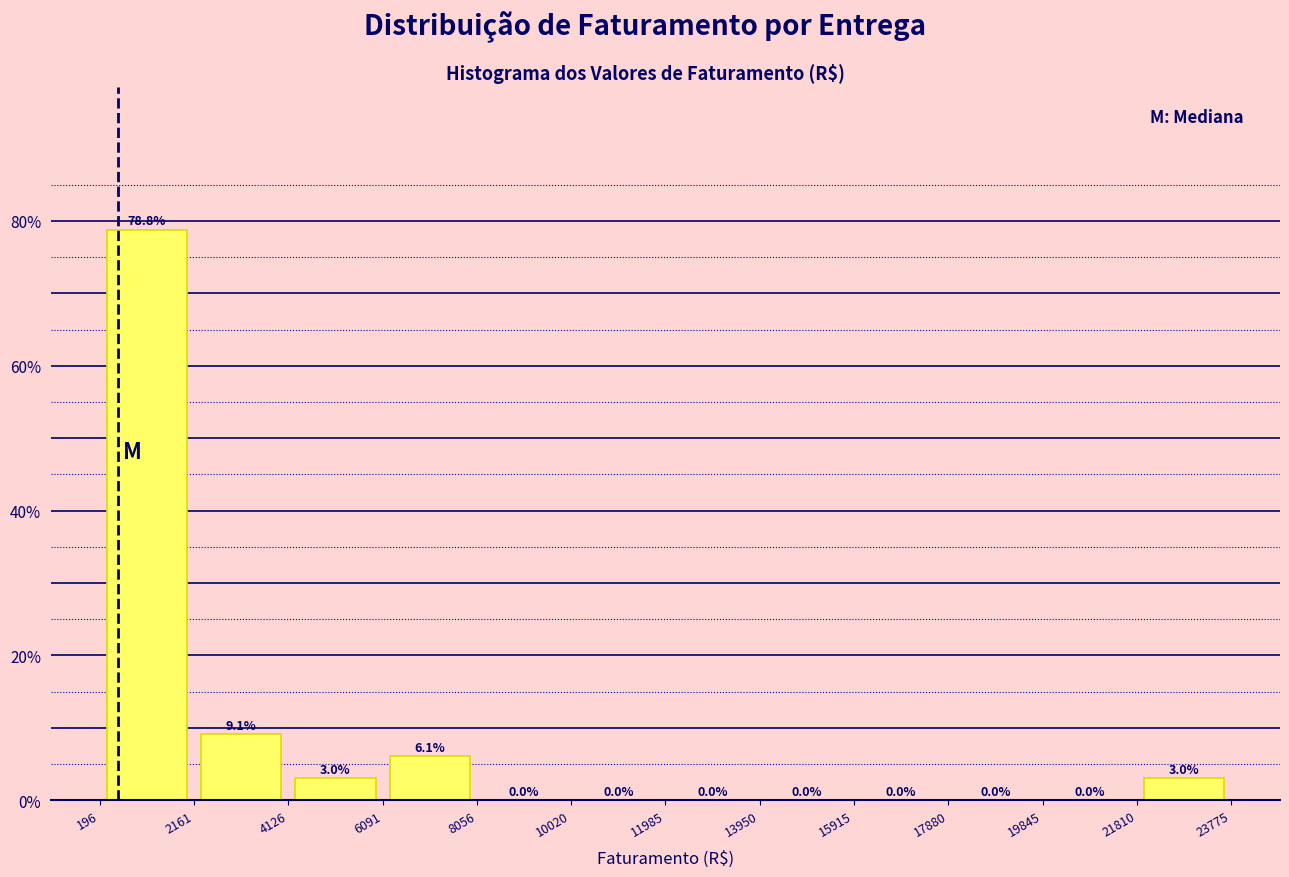

Which range on the x-axis has the tallest bar?

196 to 2161